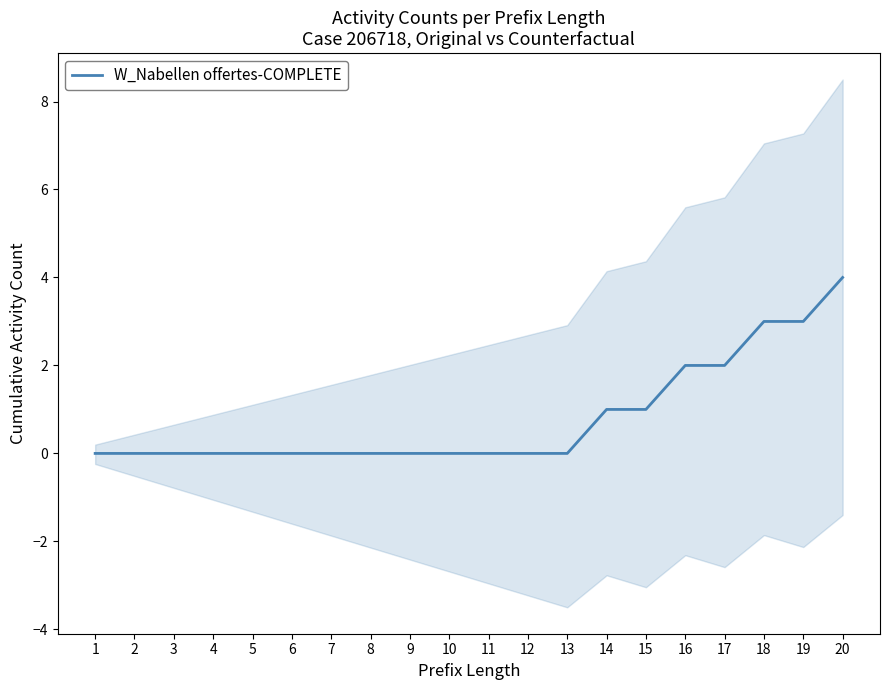

The value at 1 is -2. True or false?

False